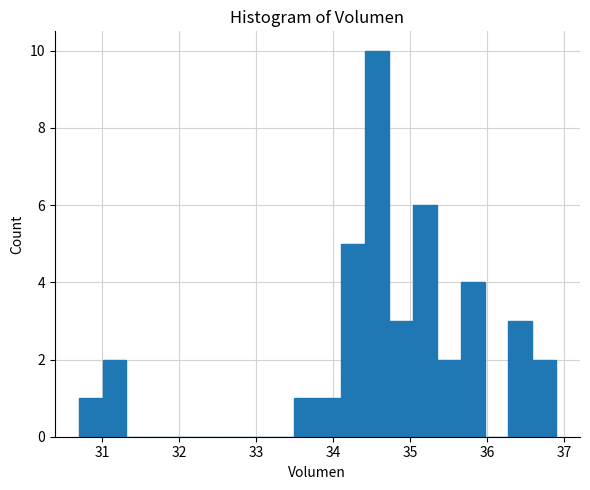

Around what value on the x-axis is the tallest bar? Give the approximate position of its centre, as read against the axis.

34.6